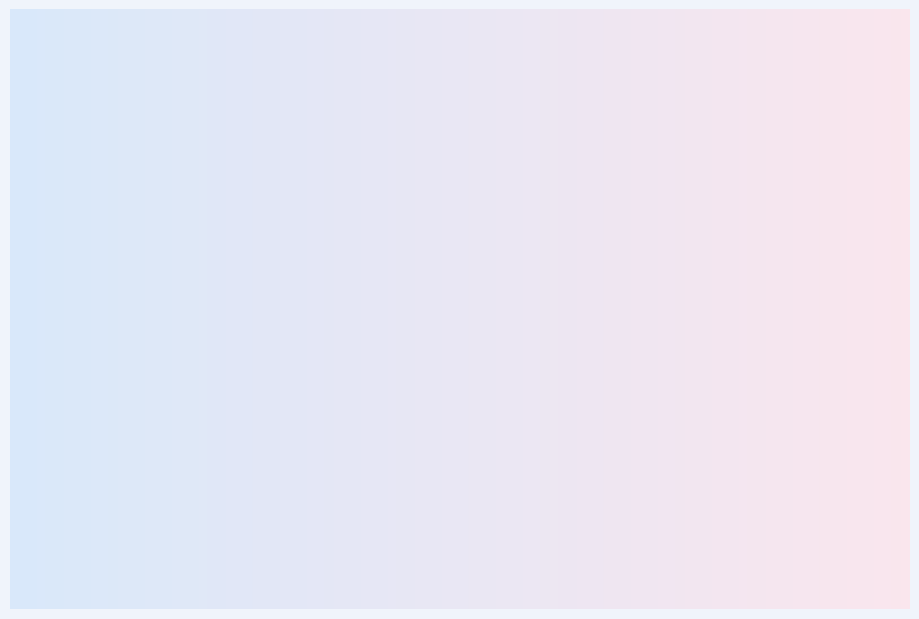

Is there any slice that represents more than half of the pie?

Yes